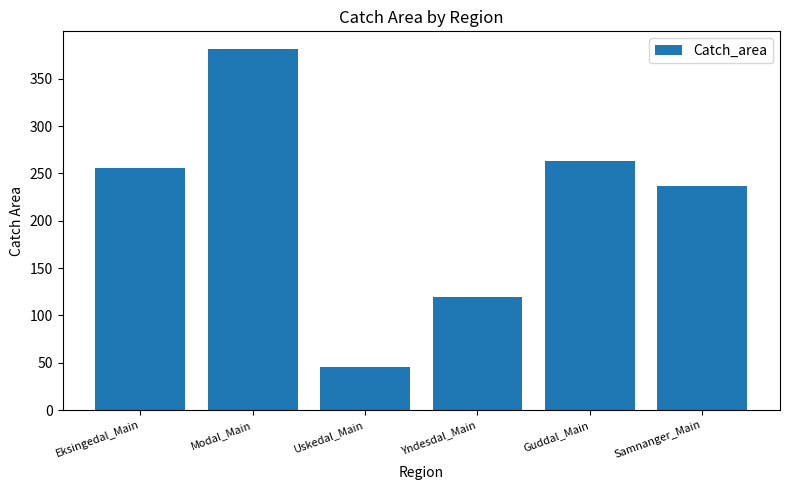

What is the greatest value displayed?

380.9